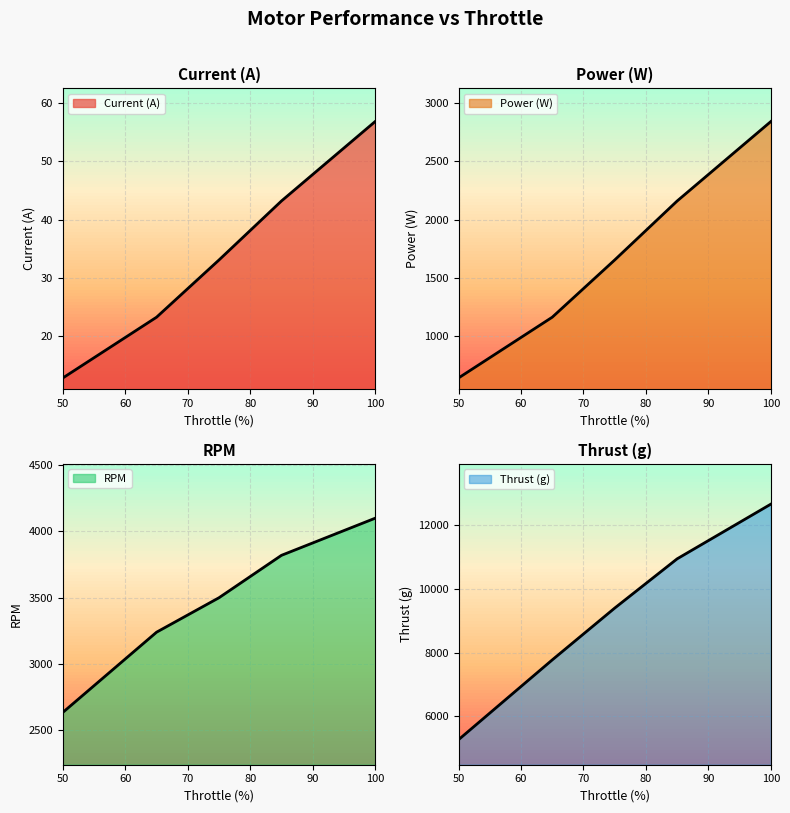

Is the value of Thrust (g) at 50 greater than the value of Power (W) at 65?

Yes